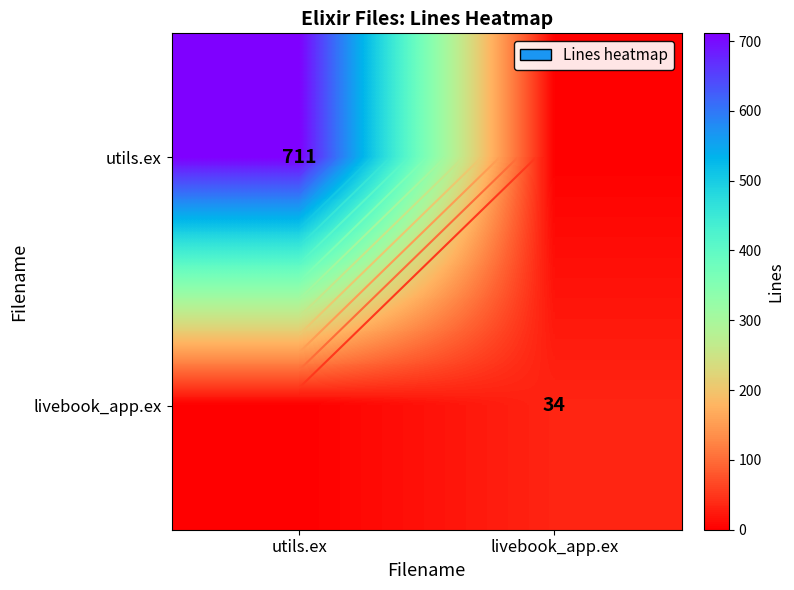

How many categories are shown in the chart?

2